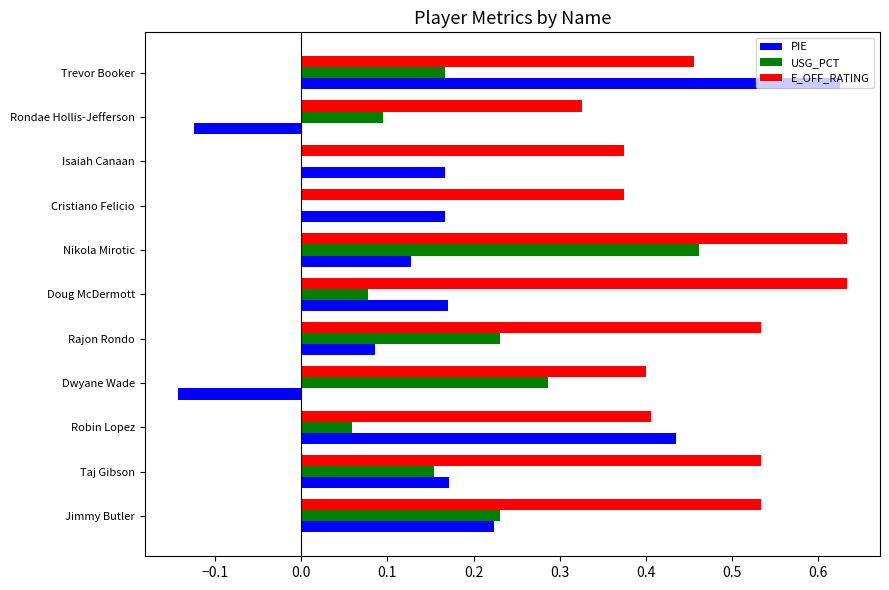

What are all the series names shown in the legend?

PIE, USG_PCT, E_OFF_RATING